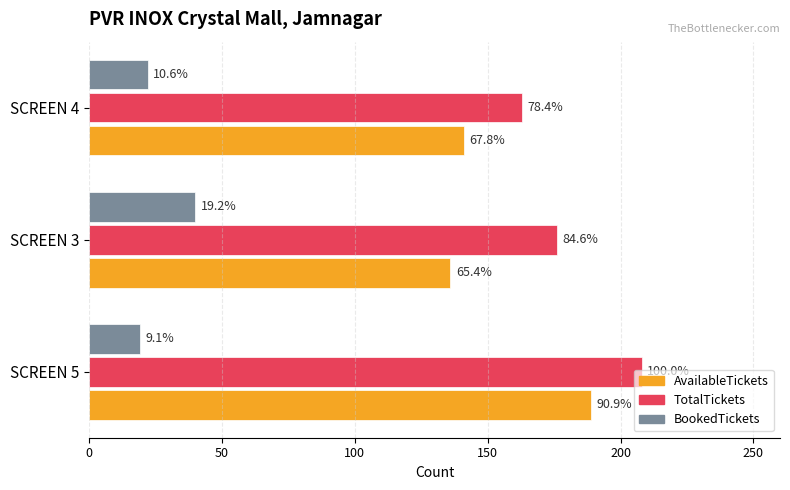

What are all the series names shown in the legend?

AvailableTickets, TotalTickets, BookedTickets